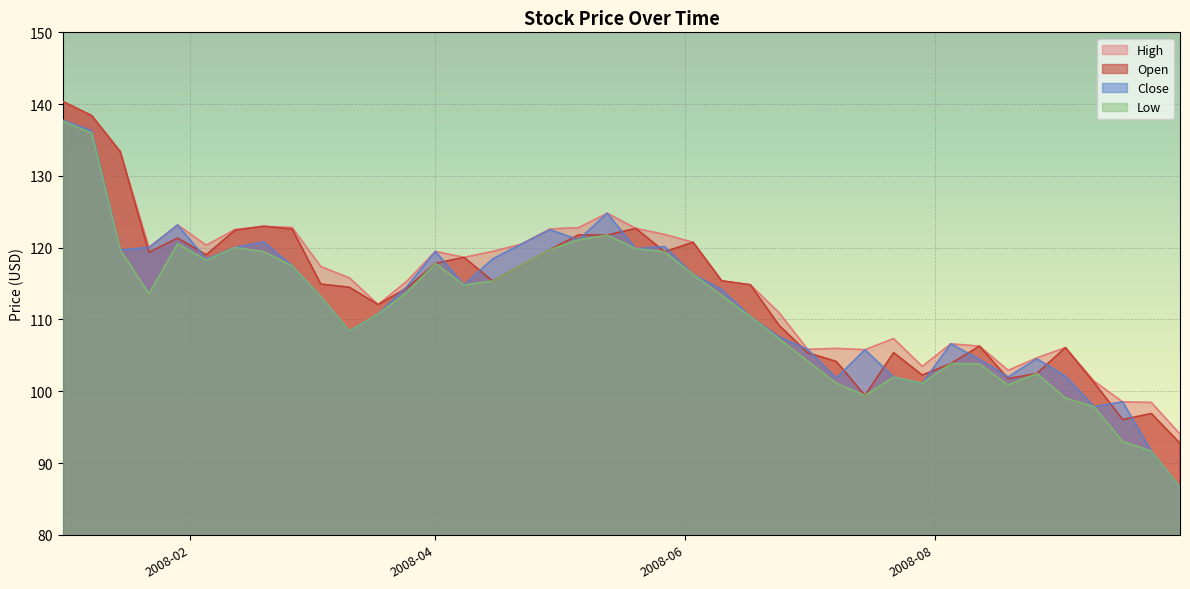

At how many categories does at least one series exceed 113?

24